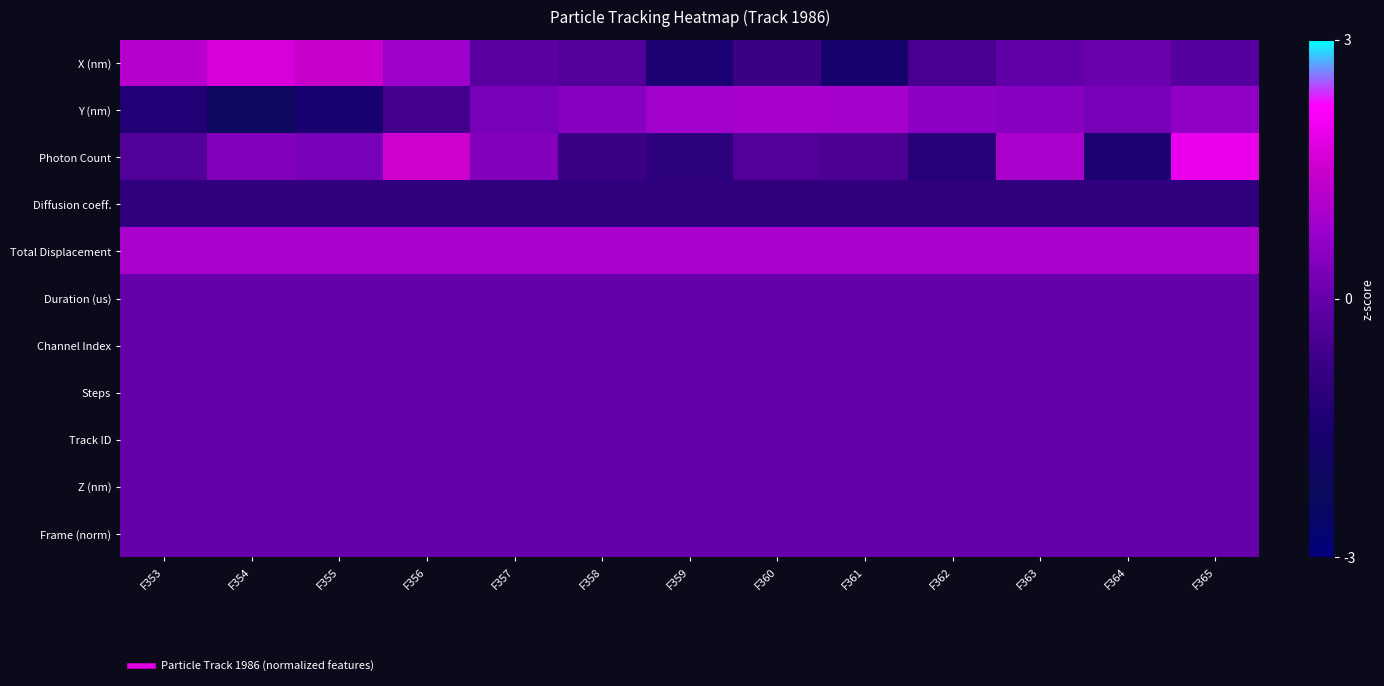

What is the total value across all series at F365?

2.3